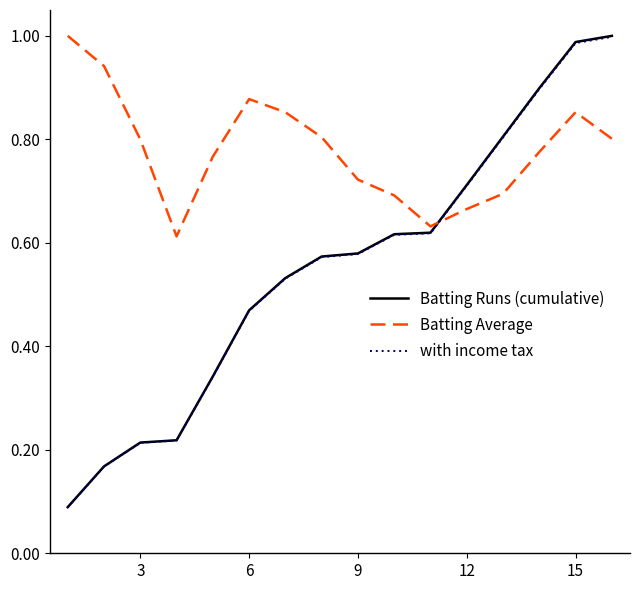

Which series has the largest total across all categories?

Batting Average